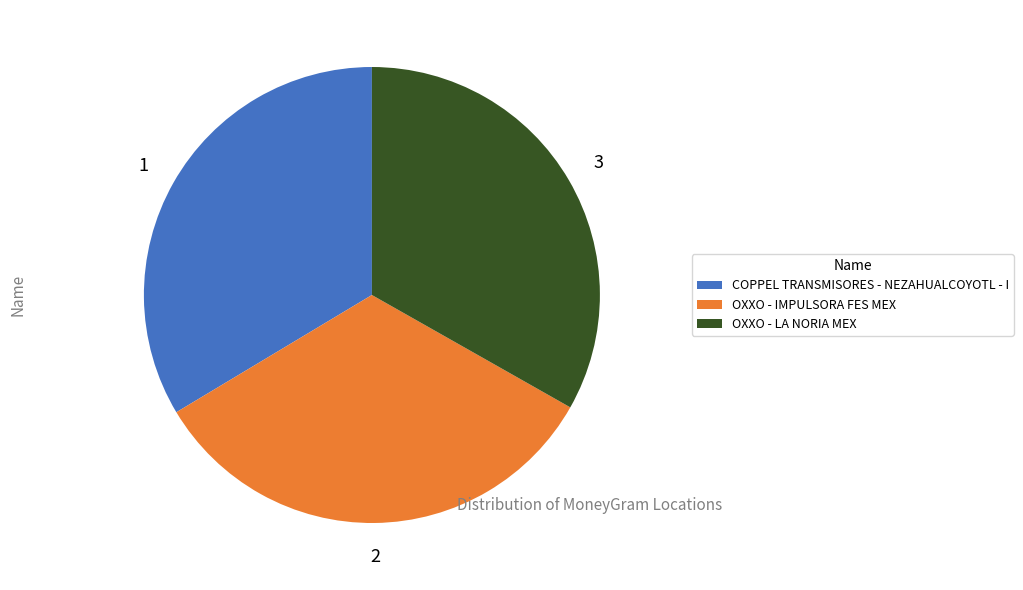

True or false: OXXO - LA NORIA MEX accounts for 33% of the total.

True